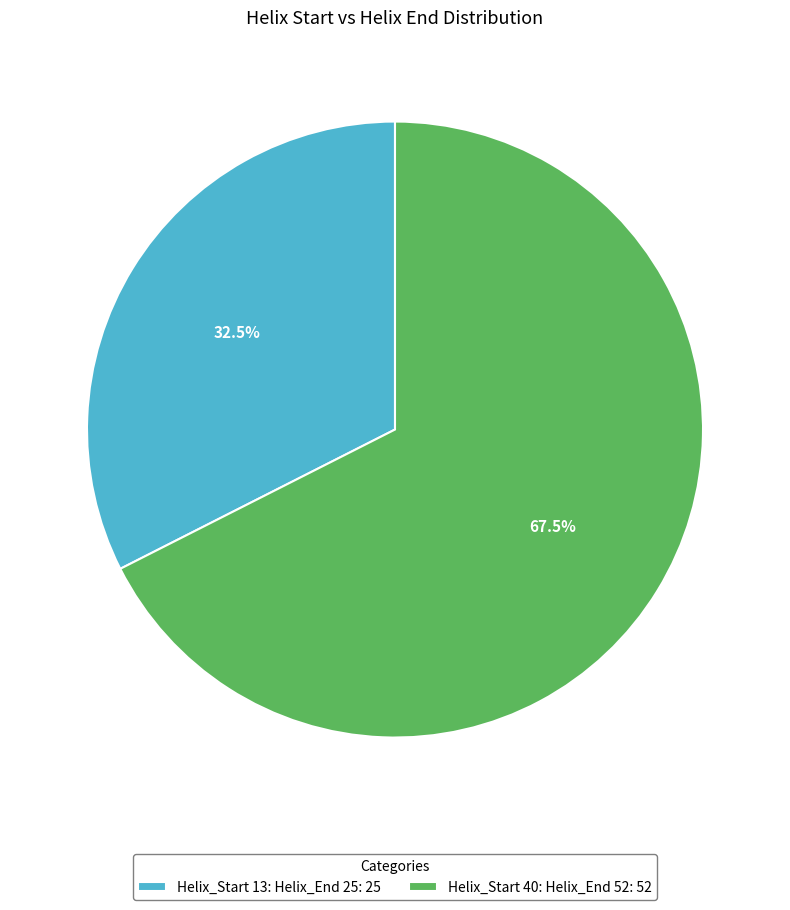

What is the largest slice in the pie chart?

Helix_Start 40: Helix_End 52: 52